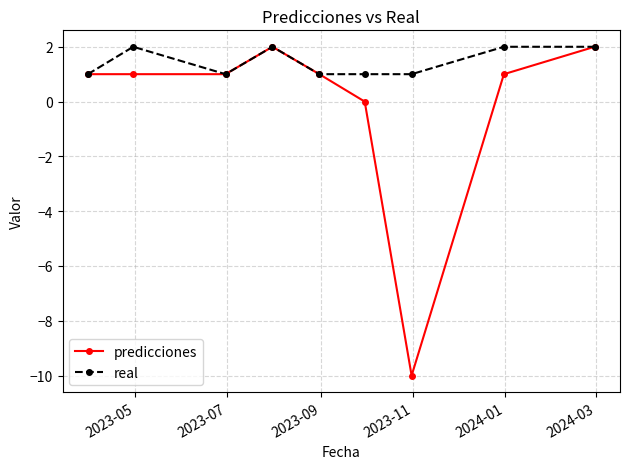

Which series has the largest range (max minus min)?

predicciones